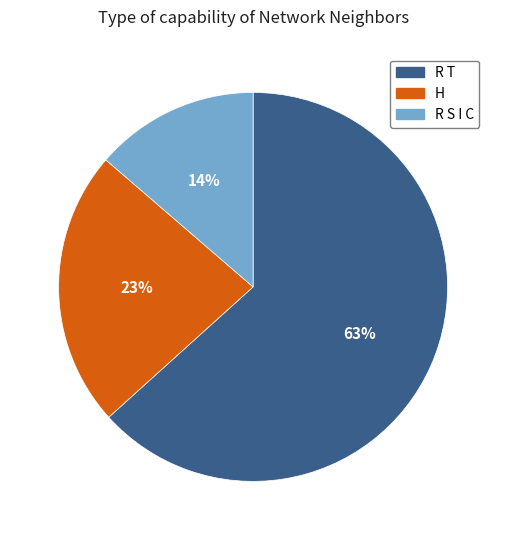

True or false: H accounts for 32% of the total.

False